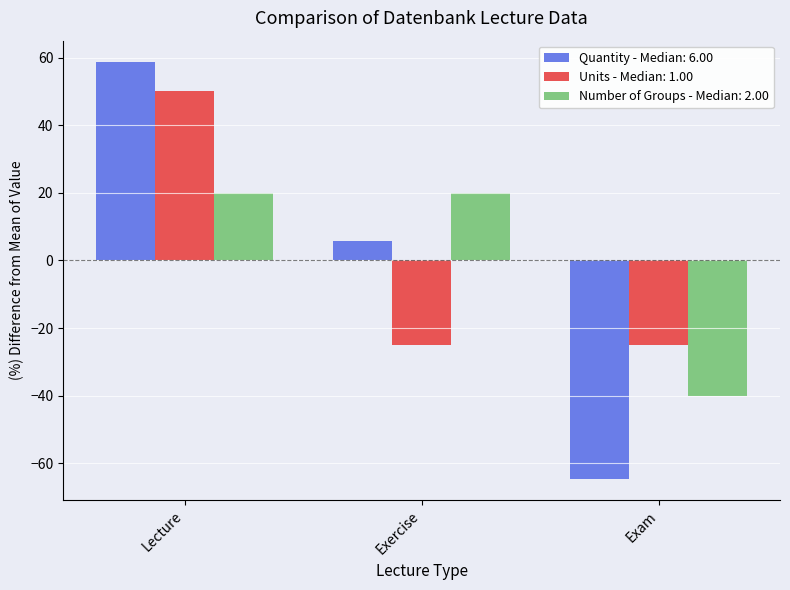

What is the total value across all series at Exam?

-129.7